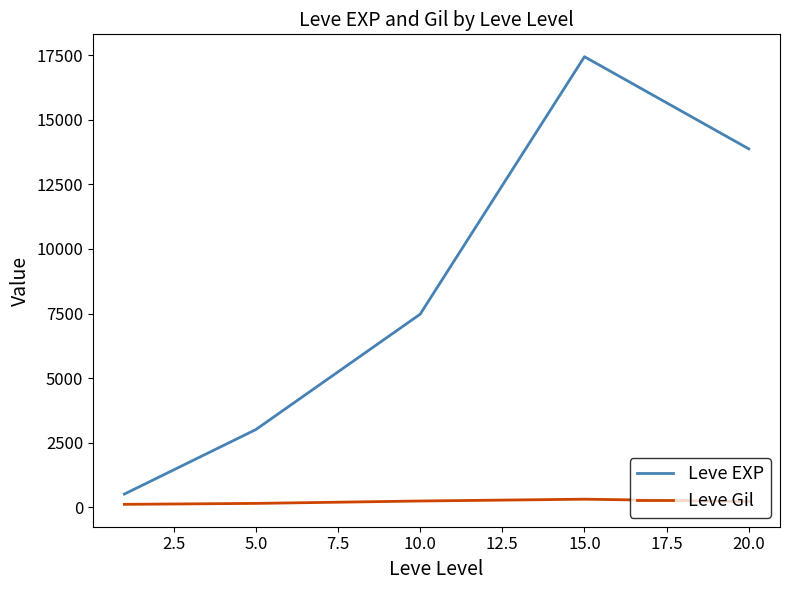

True or false: Leve EXP and Leve Gil cross at least once.

False